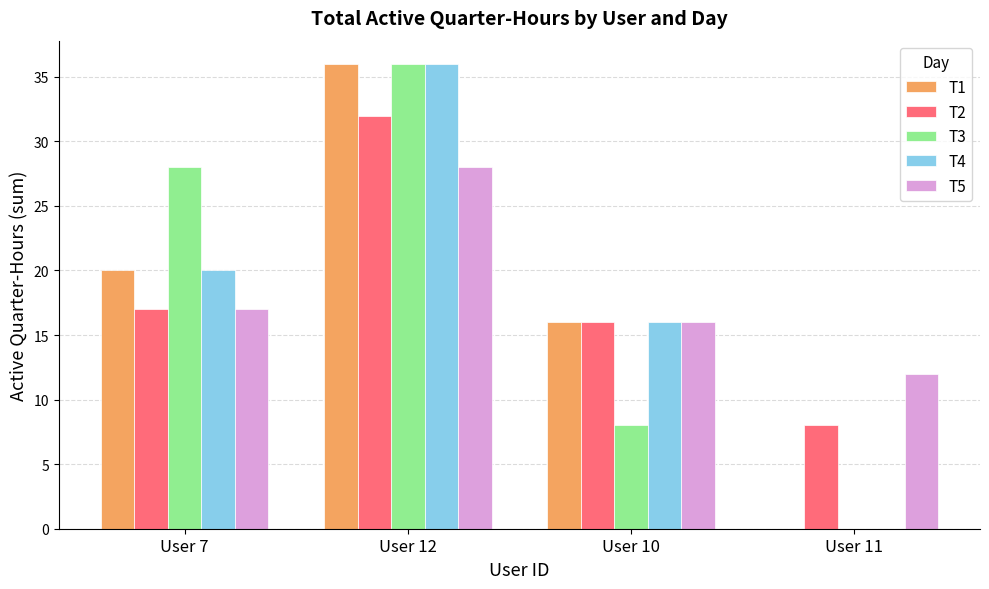

What is the average value of the T4 series?

18